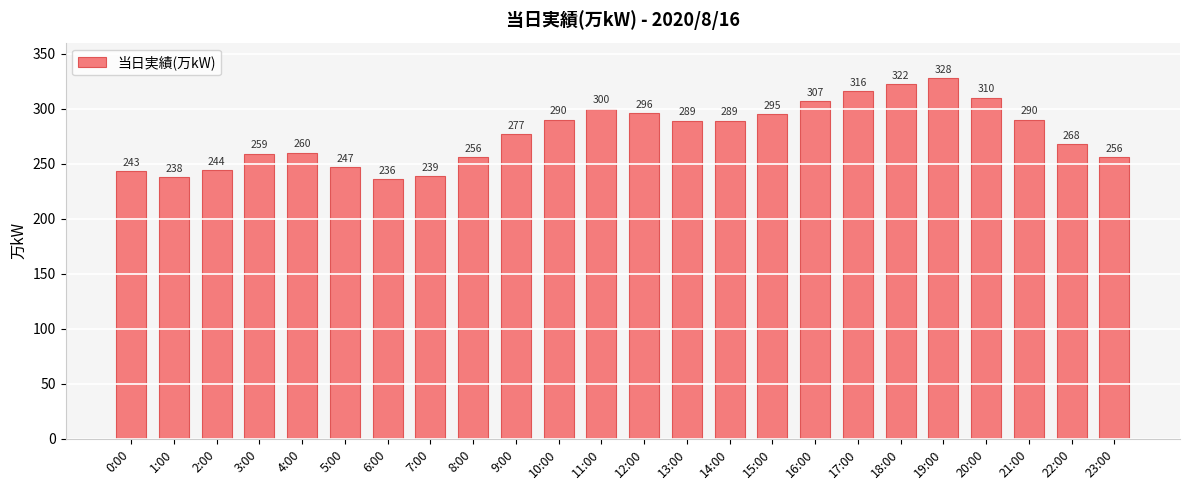

Which label corresponds to the largest value in the chart?

19:00